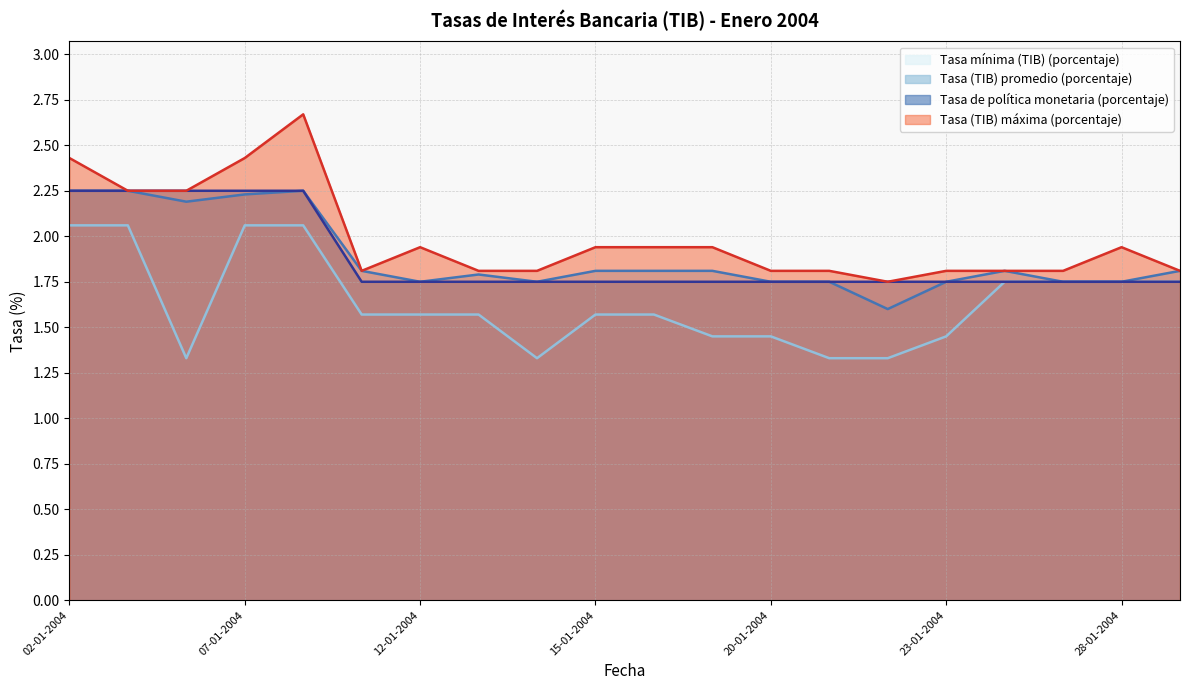

What is the total value across all series at 28-01-2004?

7.2